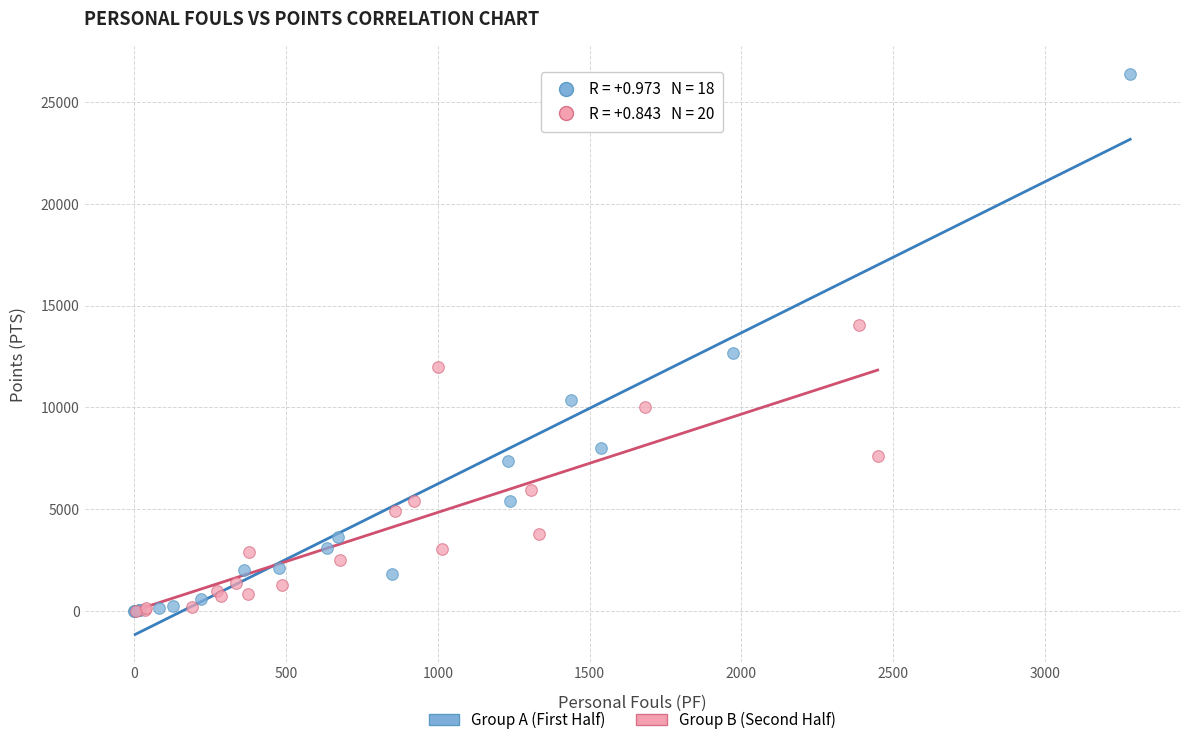

Which series has the largest Y range (max minus min)?

Group A (First Half)